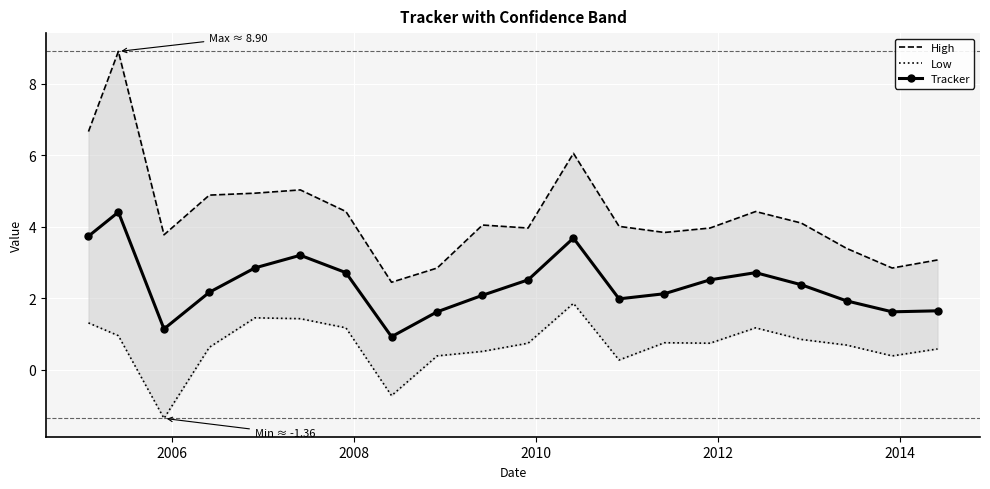

How many lines are shown in the chart?

3